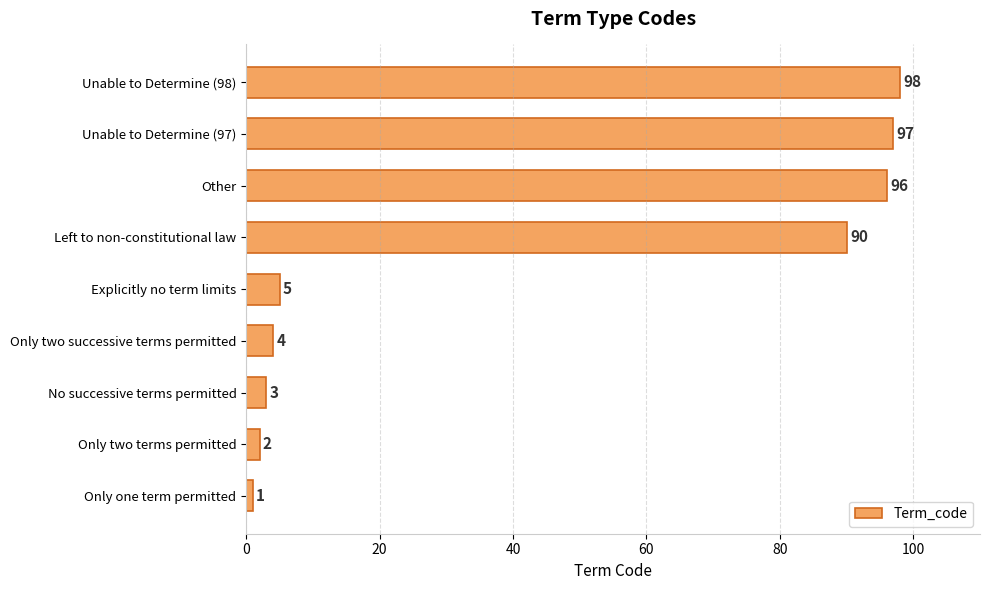

How many data points are less than 5?

4